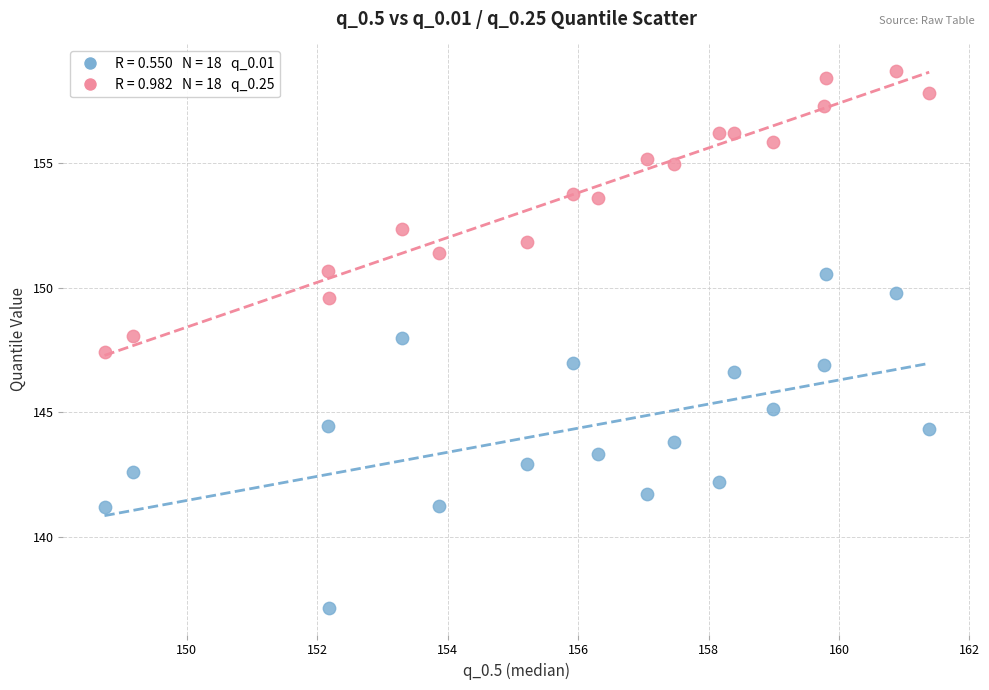

Across all data points, what is the range of X values (max minus min)?

12.6